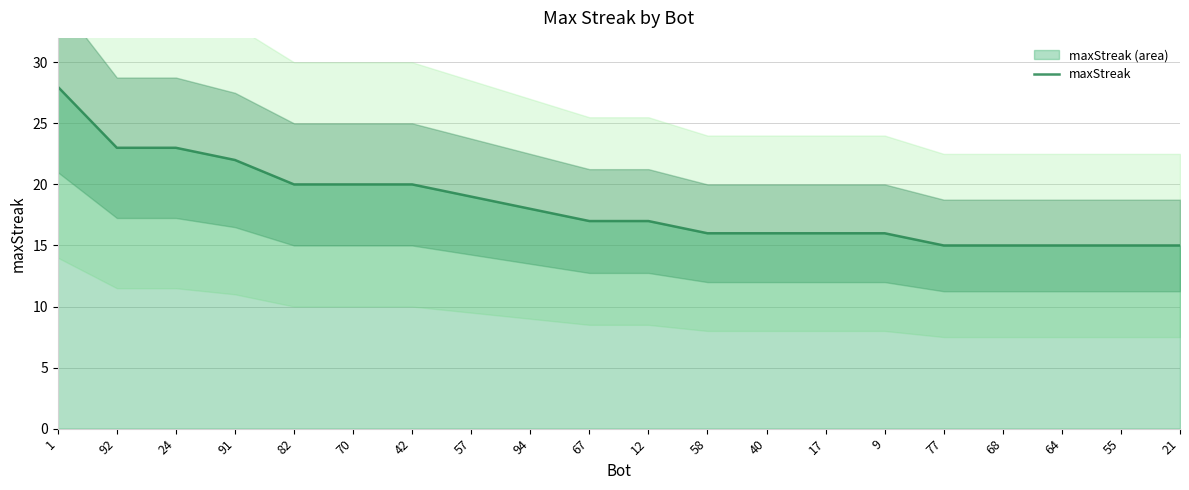

Reading left to right, list all the values displayed in this chart.

1=28	92=23	24=23	91=22	82=20	70=20	42=20	57=19	94=18	67=17	12=17	58=16	40=16	17=16	9=16	77=15	68=15	64=15	55=15	21=15